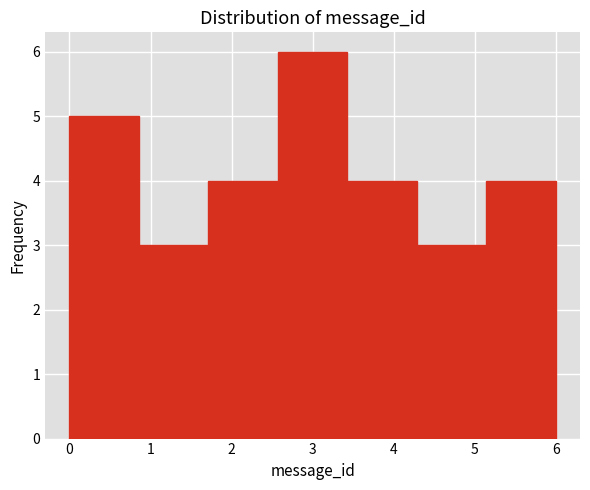

Over which range of the x-axis is the bar tallest?

2.6 to 3.4